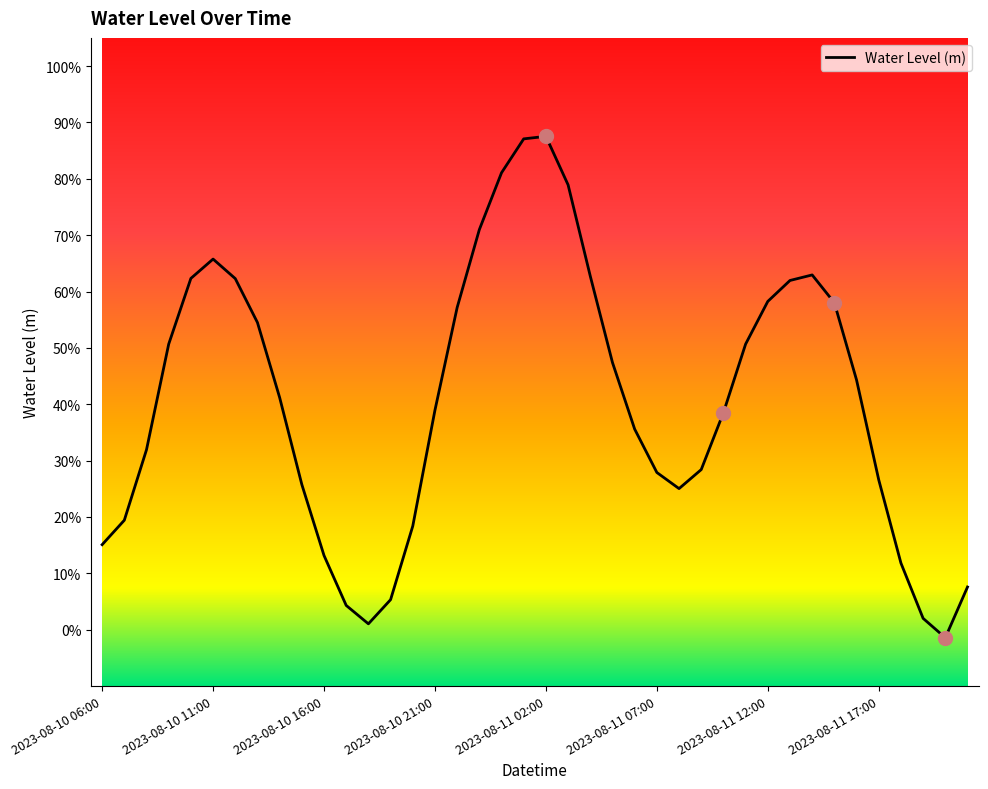

Is this an area chart (filled region under the line)?

No